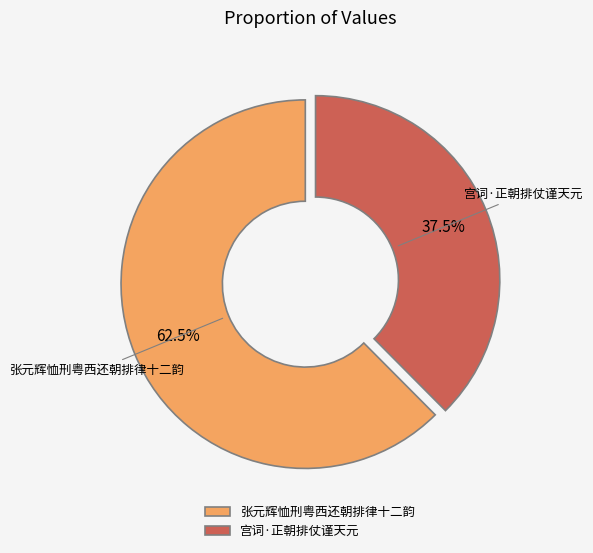

Rank the categories by value from lowest to highest.

宫词·正朝排仗谨天元, 张元辉恤刑粤西还朝排律十二韵